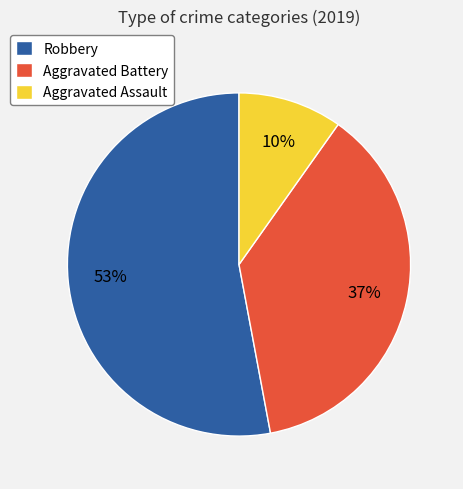

True or false: Aggravated Battery accounts for 28% of the total.

False